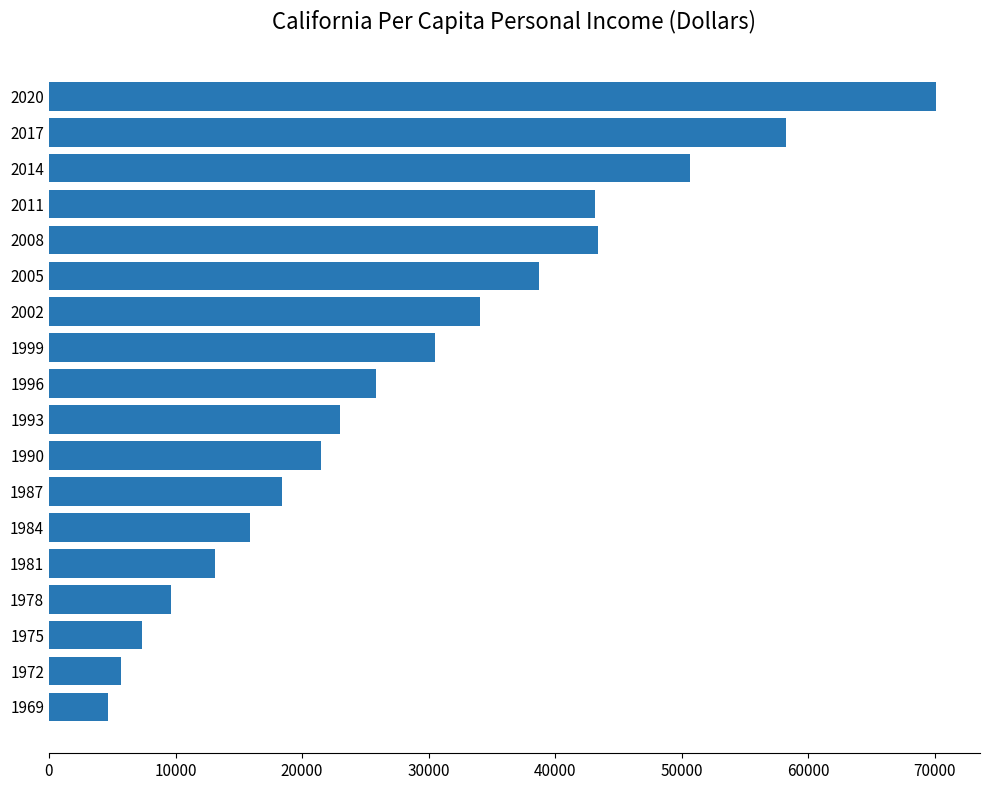

At which label is the value closest to 37368?

2005